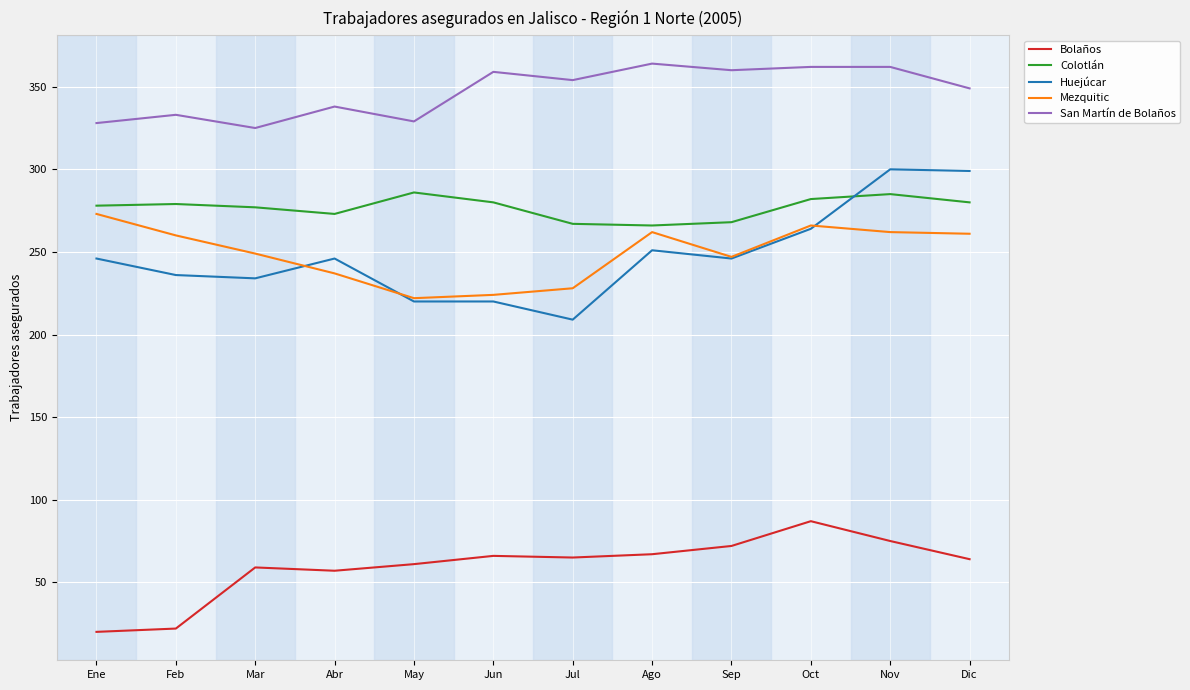

Which series has the largest range (max minus min)?

Huejúcar